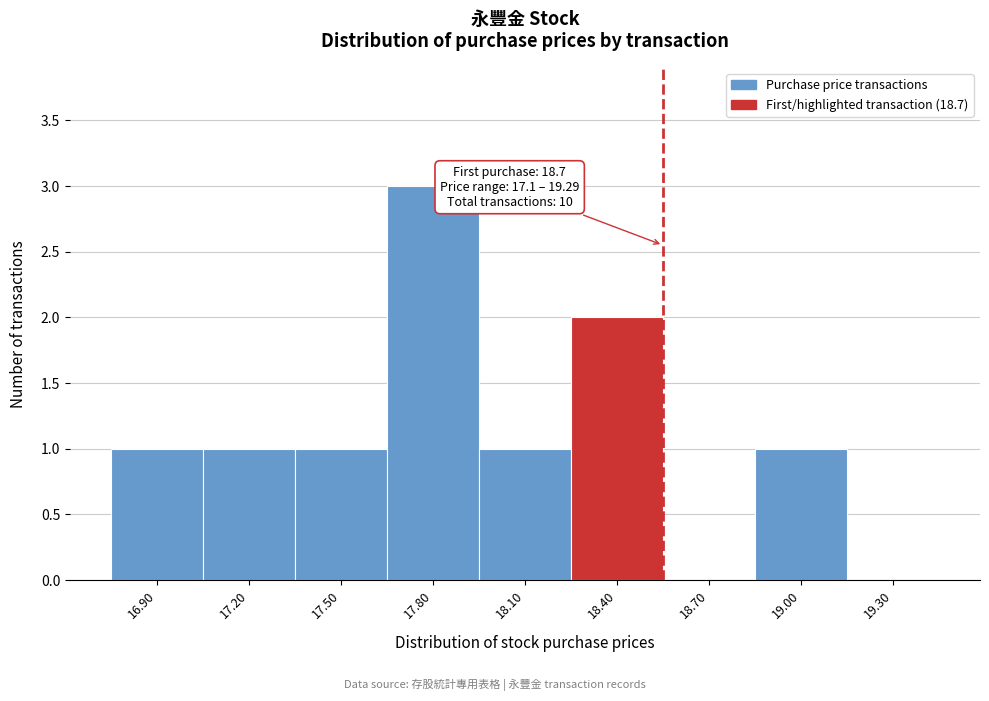

Reading left to right, extract all data points from this chart.

16.90=1	17.20=1	17.50=1	17.80=3	18.10=1	18.40=2	18.70=0	19.00=1	19.30=0